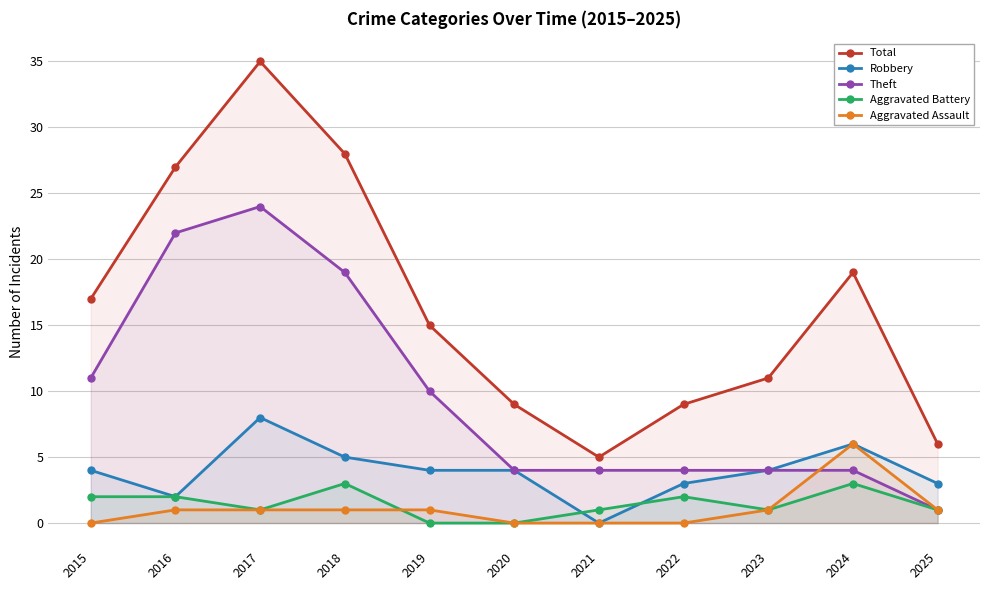

How many data points in Aggravated Battery are above 1?

5